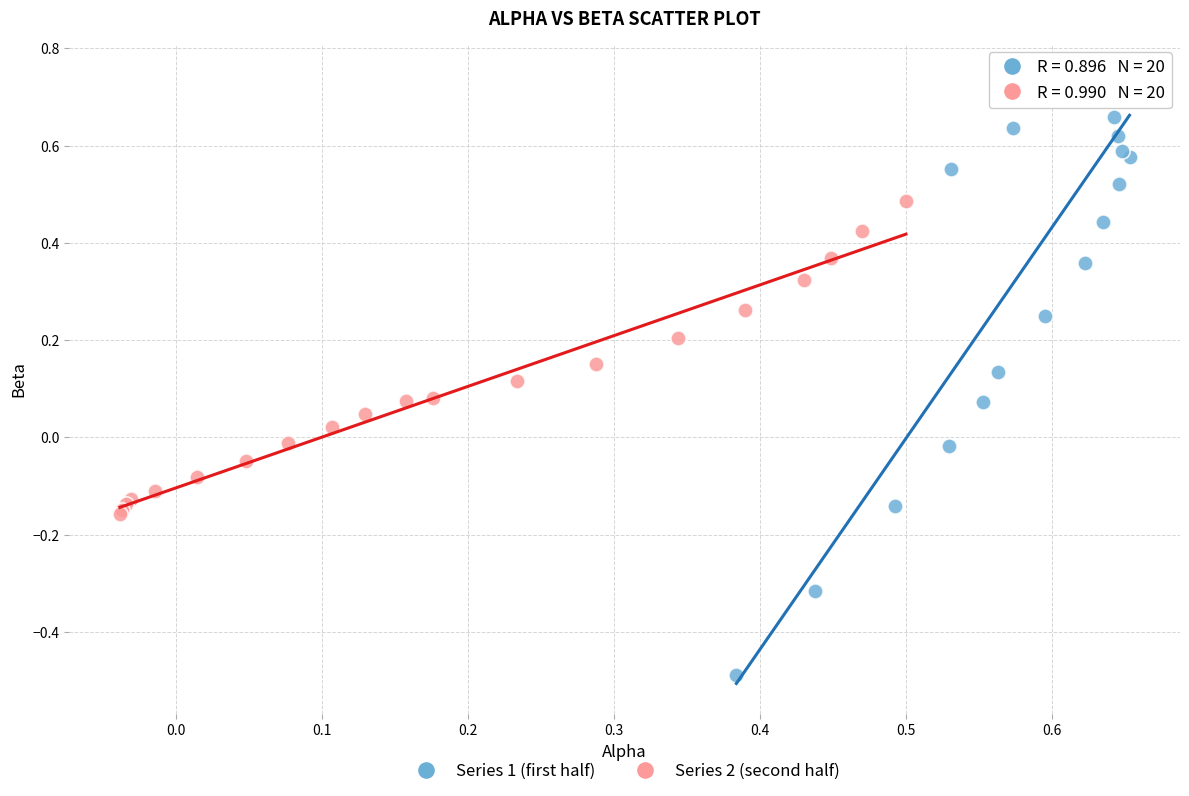

Which series has the widest spread of Y values?

Series 1 (first half)